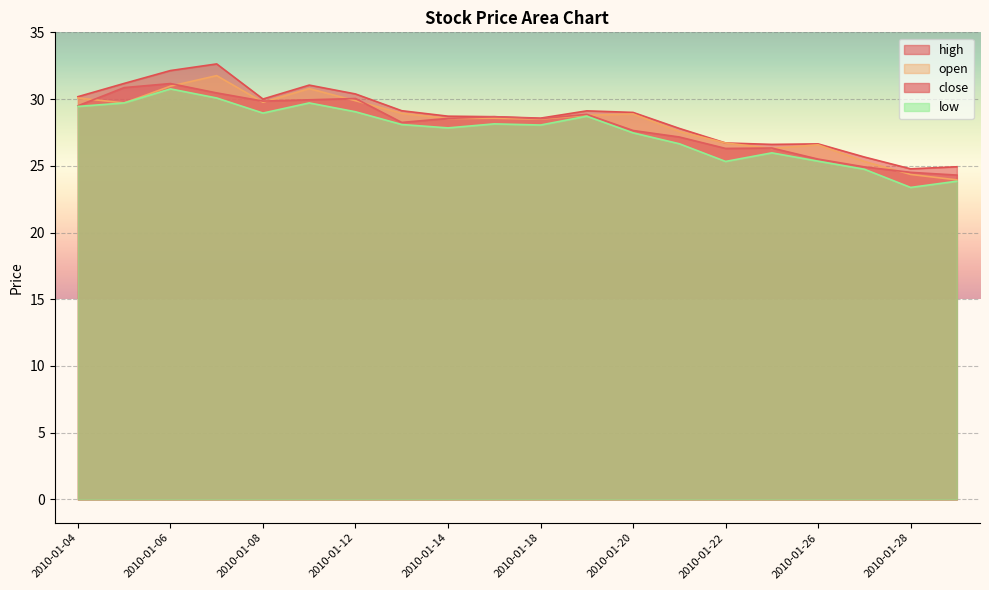

At 2010-01-26, list the series in order from smallest to largest.

low, close, open, high